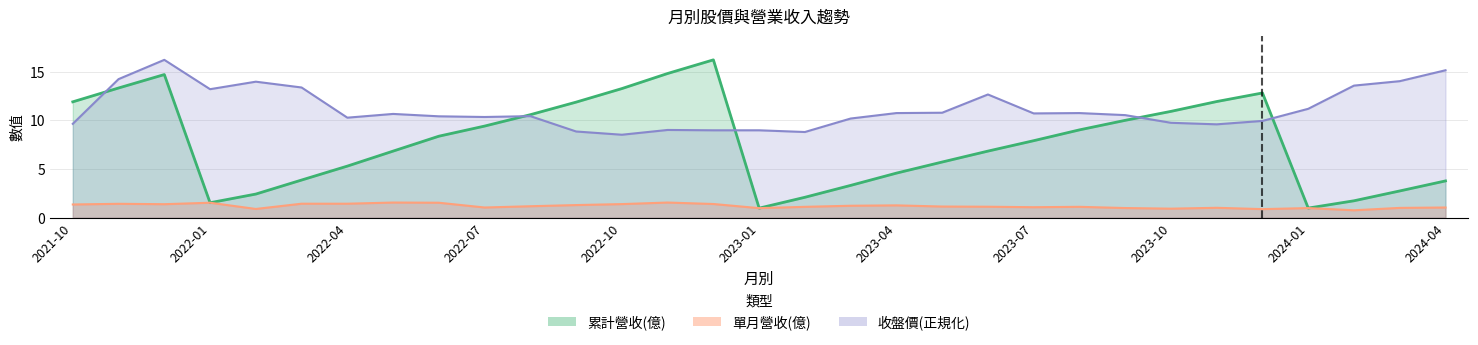

Where does the 累計營收(億) series first go above 7?

2021-10